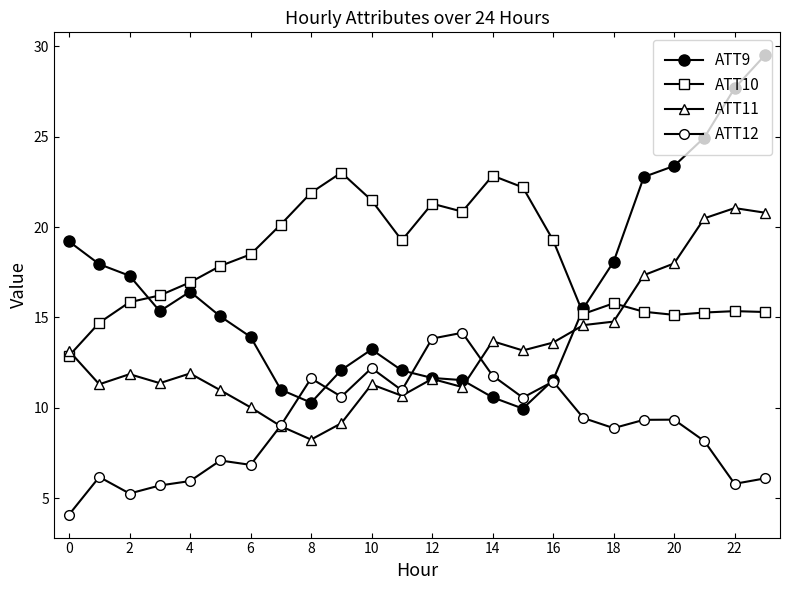

Does the chart have visible grid lines?

No